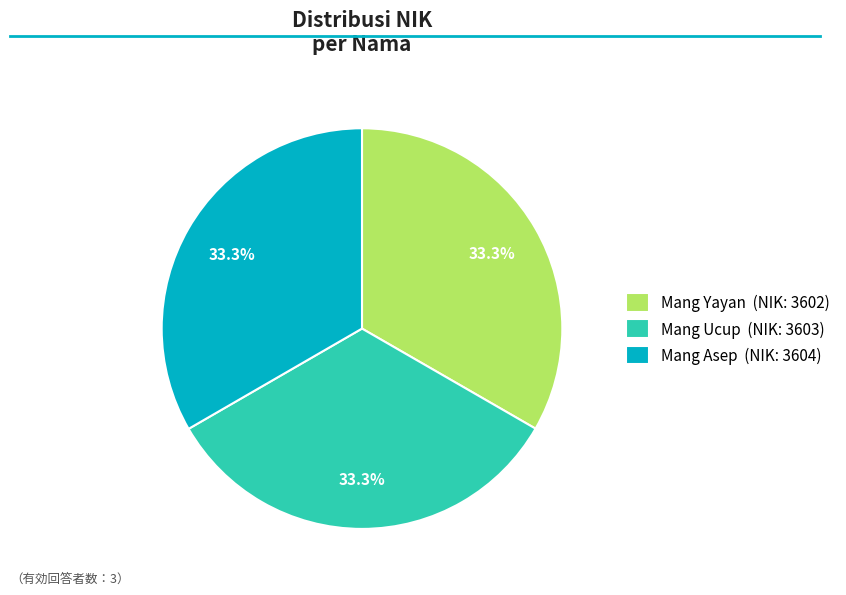

To the nearest percent, what percentage of the pie is Mang Yayan?

33%